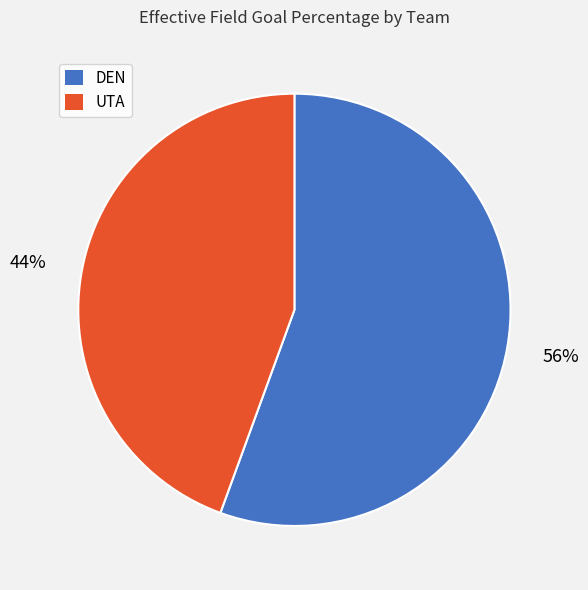

Which category has the biggest portion of the pie?

DEN